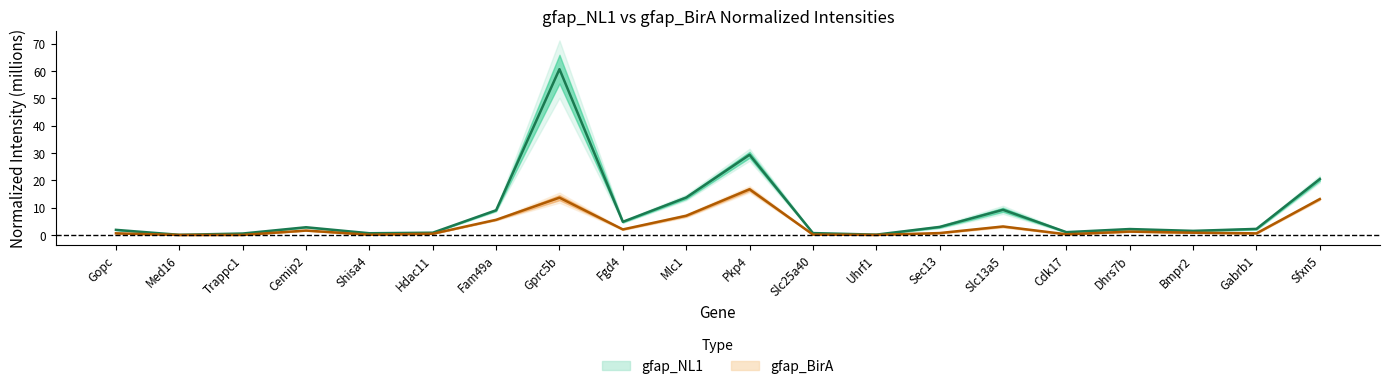

At which category does the chart reach its minimum across all series?

Med16